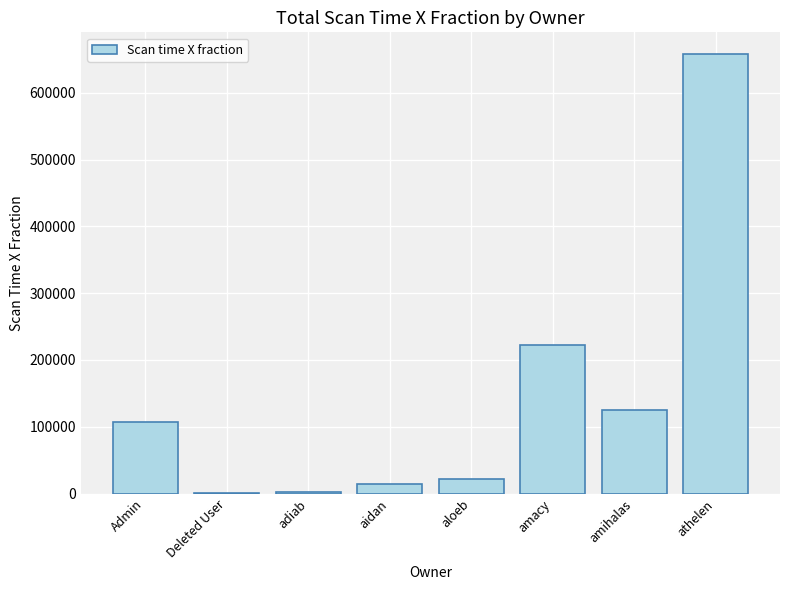

Which label corresponds to the largest value in the chart?

athelen